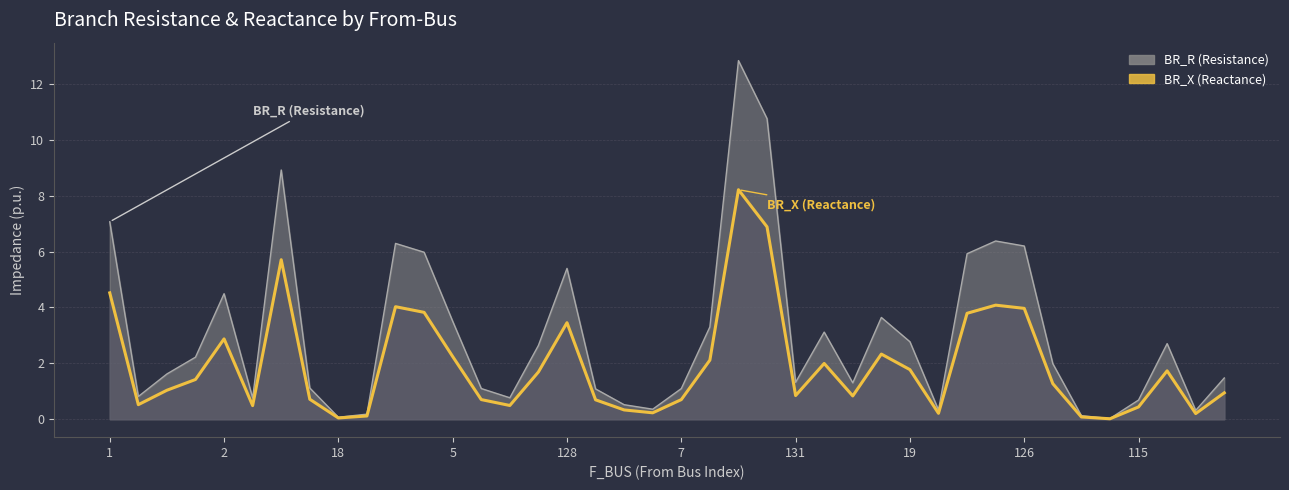

Is it true that BR_X equals 0.1 at 113?

True